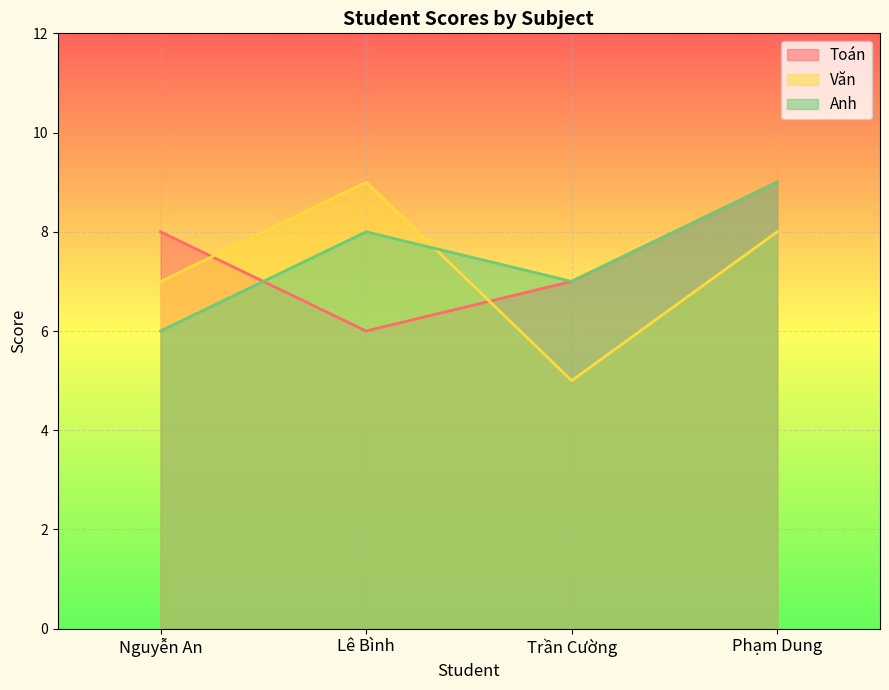

Which has a higher value, Trần Cường or Nguyễn An?

Nguyễn An